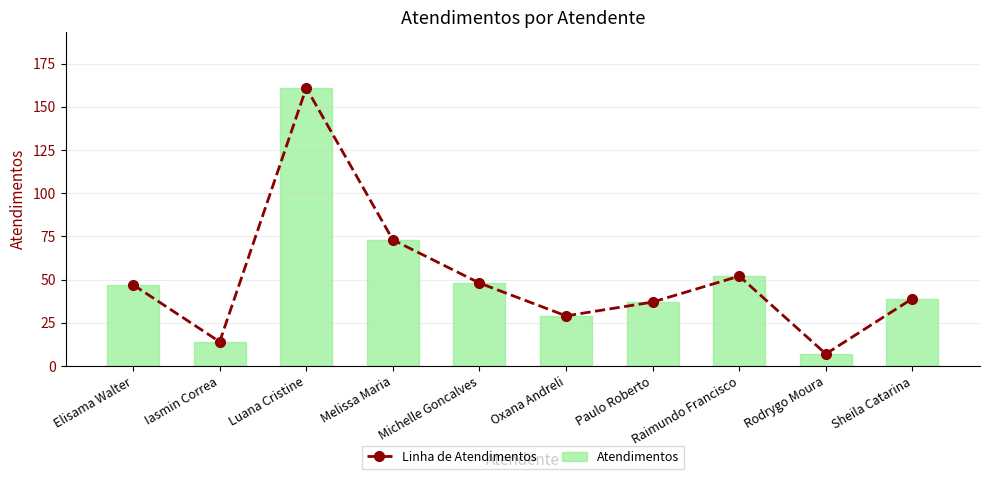

What is the value of the Linha de Atendimentos bar at the 1st from the left?

47